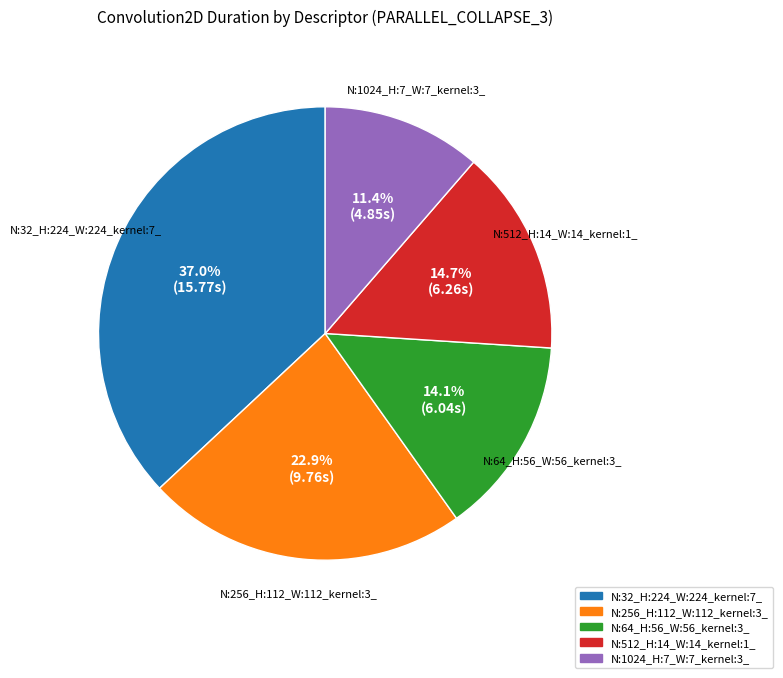

The N:512_H:14_W:14_kernel:1_ slice represents 15% of the pie. True or false?

True